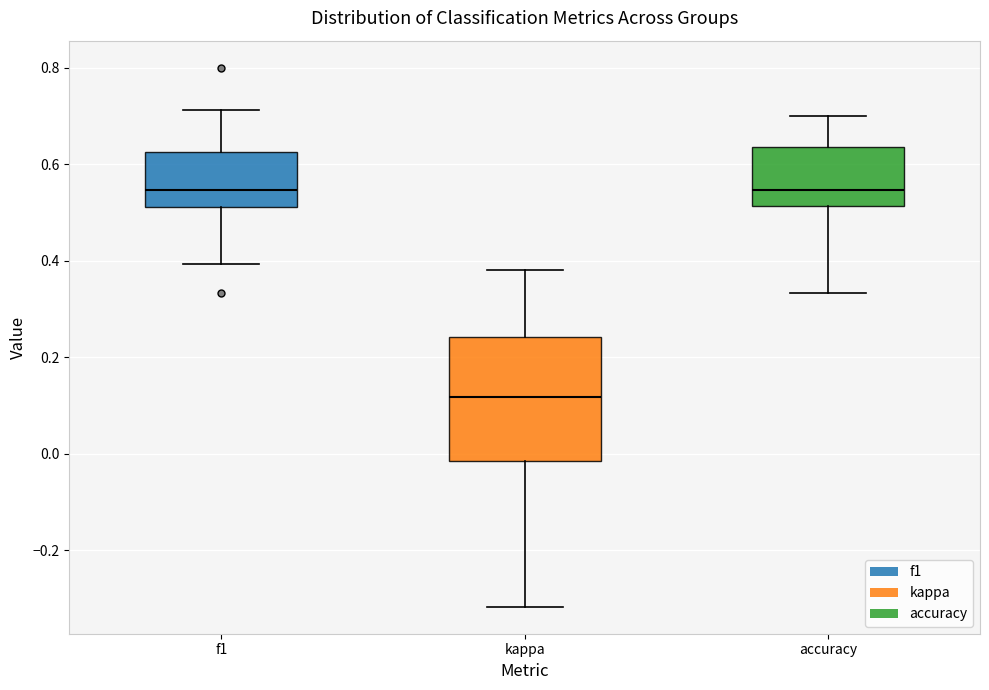

Reading left to right, transcribe this box plot: for each box, give where its median line is, the range the box spans, and where its two whiskers end, as read against the y-axis. The values are not printed on the chart, so give them approximately, as read against the axis.

f1: median 0.54, box 0.52 to 0.62, whiskers 0.40 to 0.72
kappa: median 0.12, box -0.02 to 0.24, whiskers -0.32 to 0.38
accuracy: median 0.54, box 0.52 to 0.64, whiskers 0.34 to 0.70